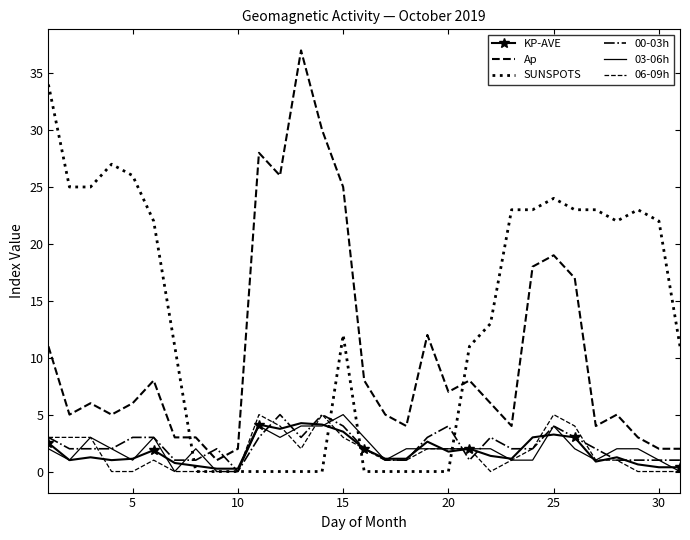

How many lines are shown in the chart?

6